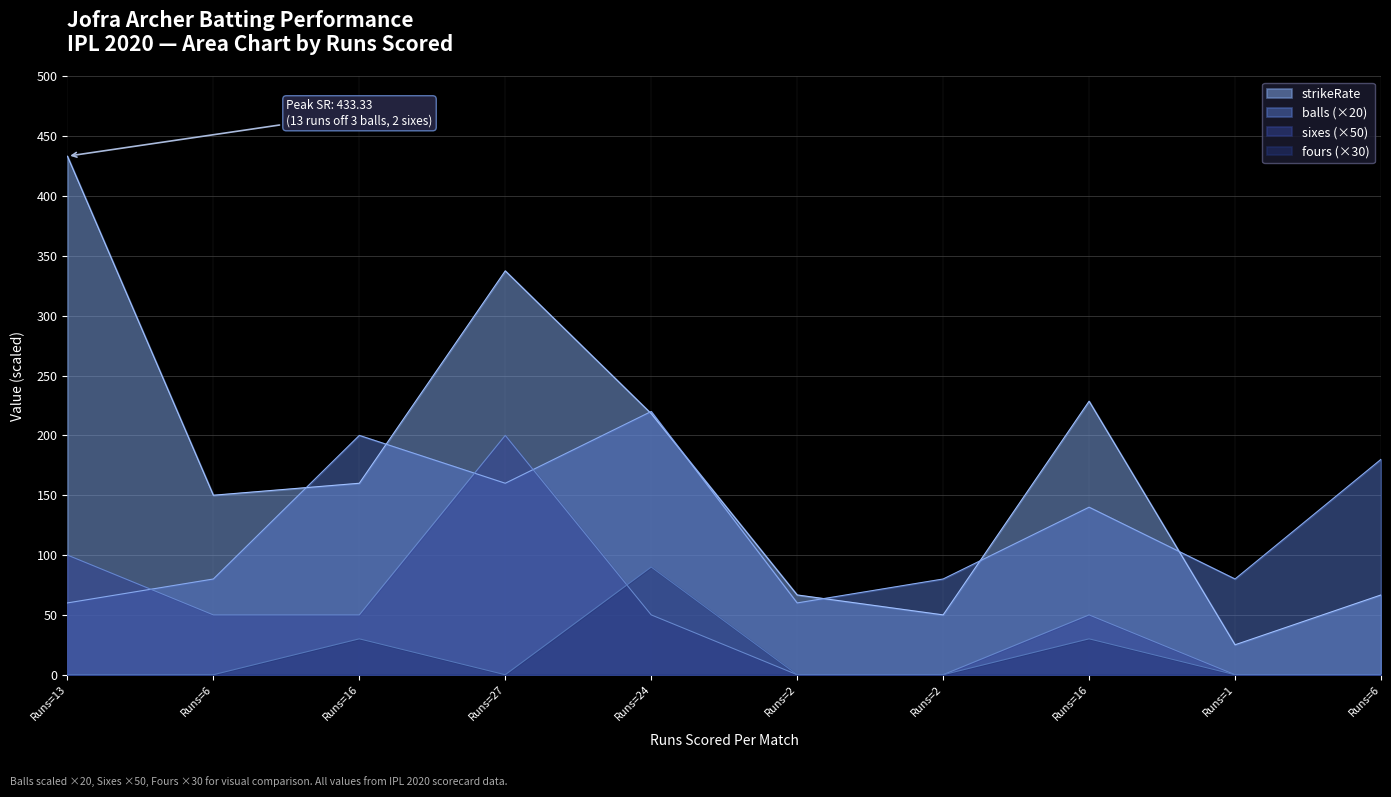

What is the value of the balls point at the 4th from the left?

160.0